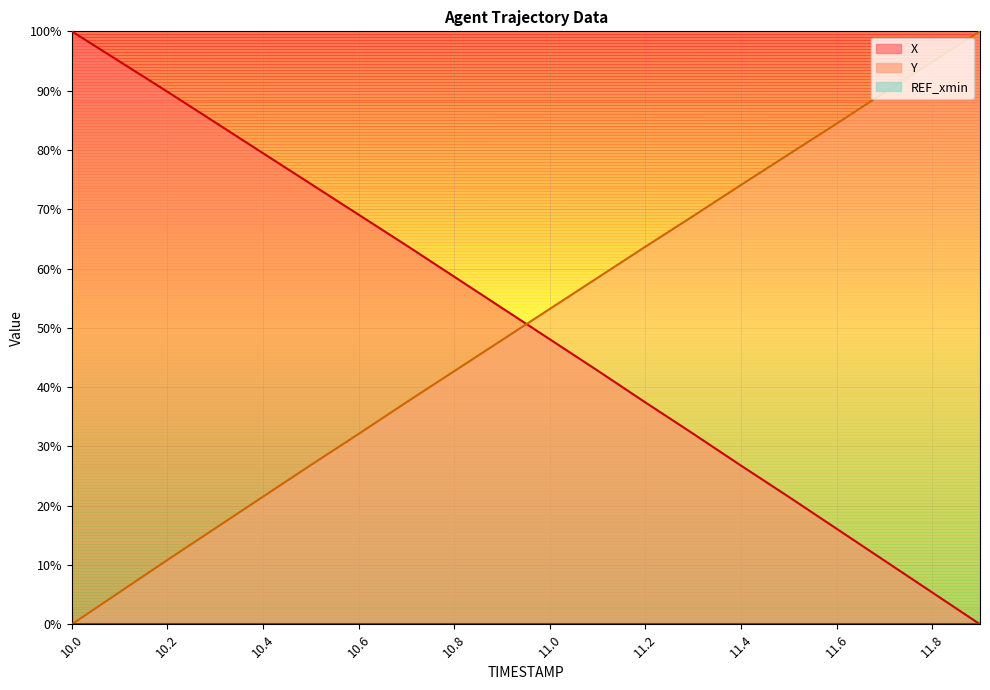

Rank the series at 11.1 from highest to lowest value.

Y, X